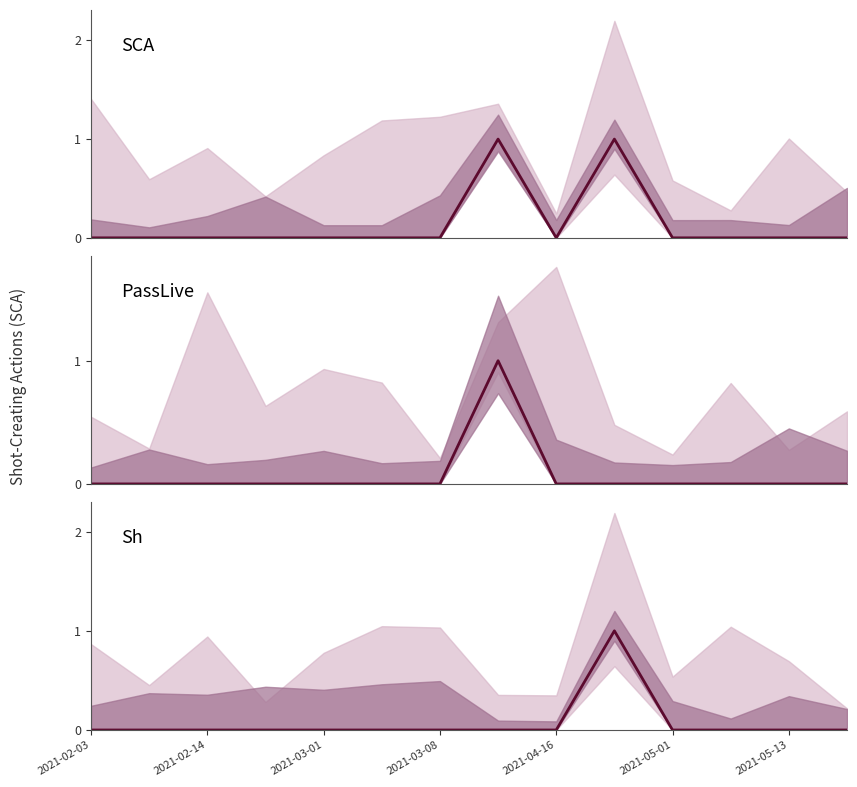

What position from the left is 2021-03-08?

7